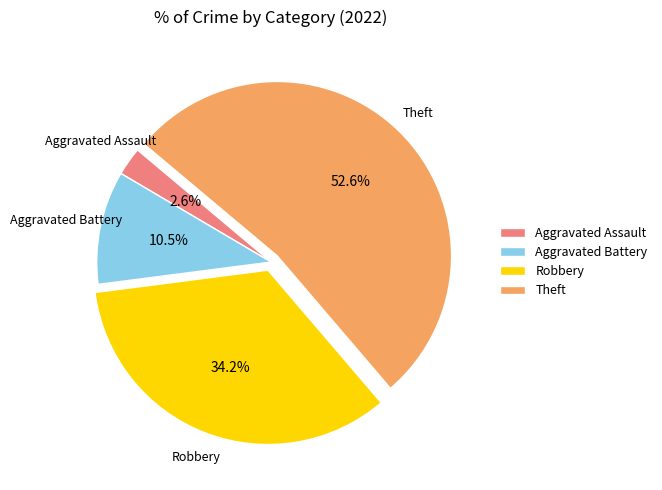

What percentage is NOT represented by Aggravated Assault?

97.4%